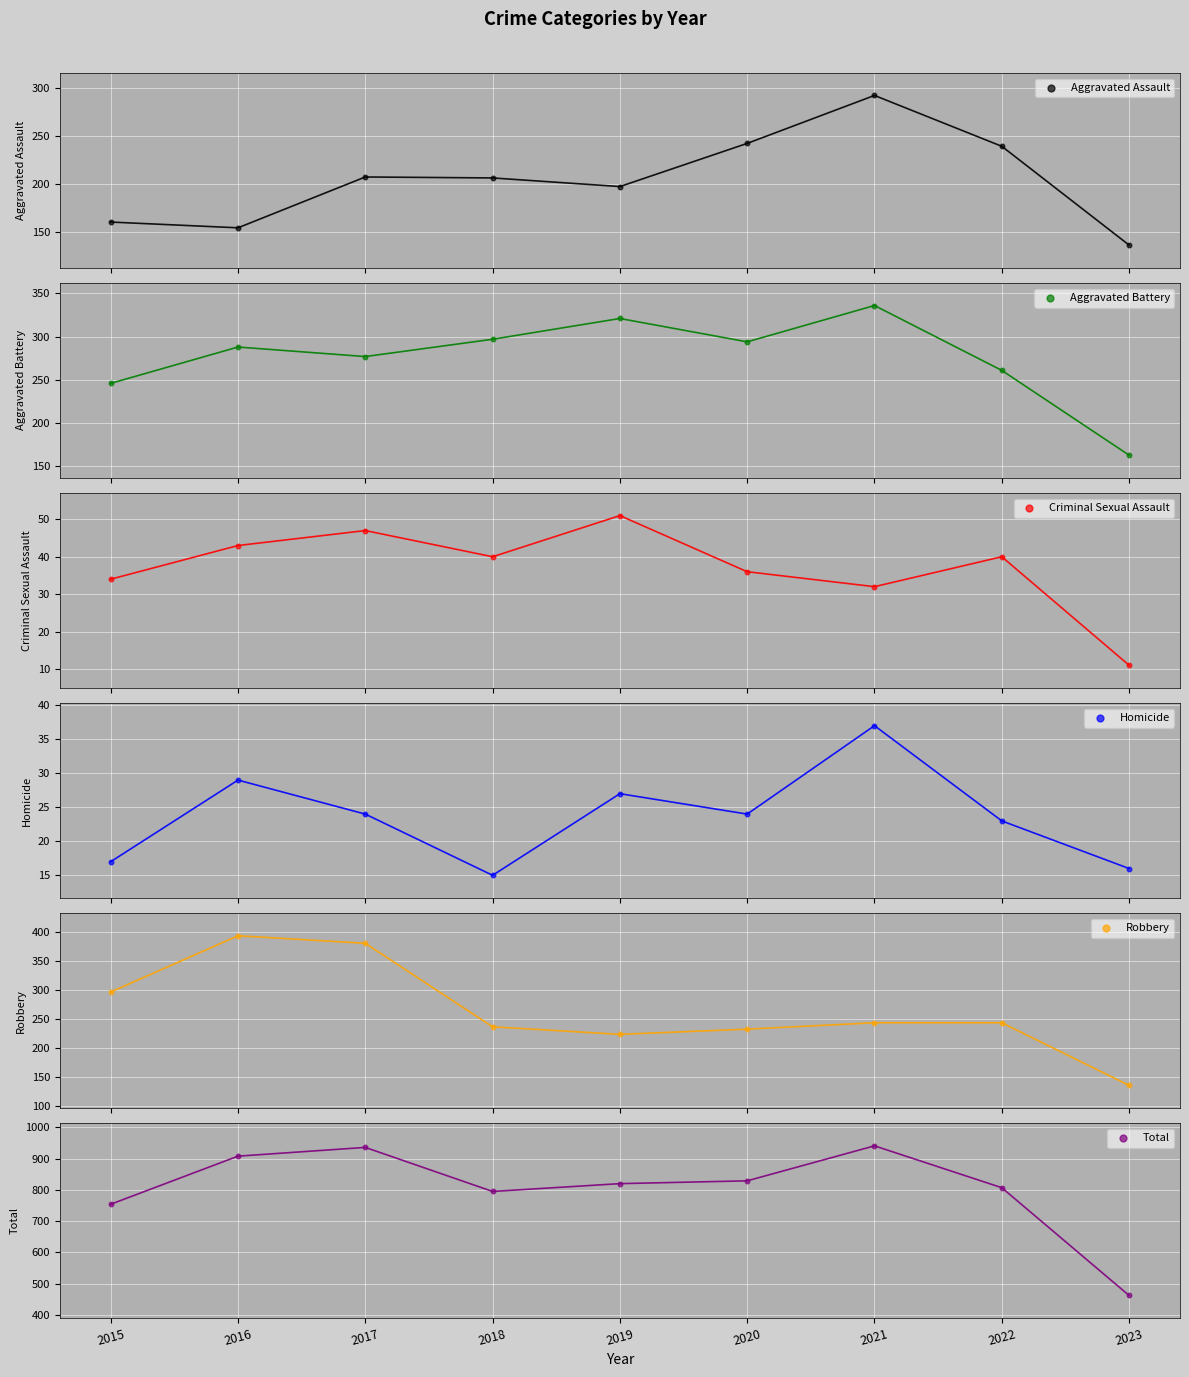

Is the value of Aggravated Battery at 2019 greater than the value of Homicide at 2018?

Yes